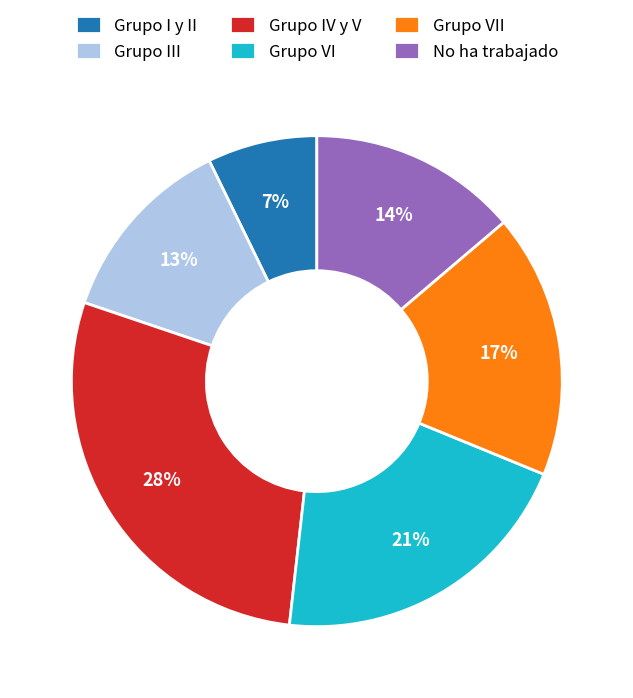

Combined, do Grupo IV y V and No ha trabajado account for over 50%?

No